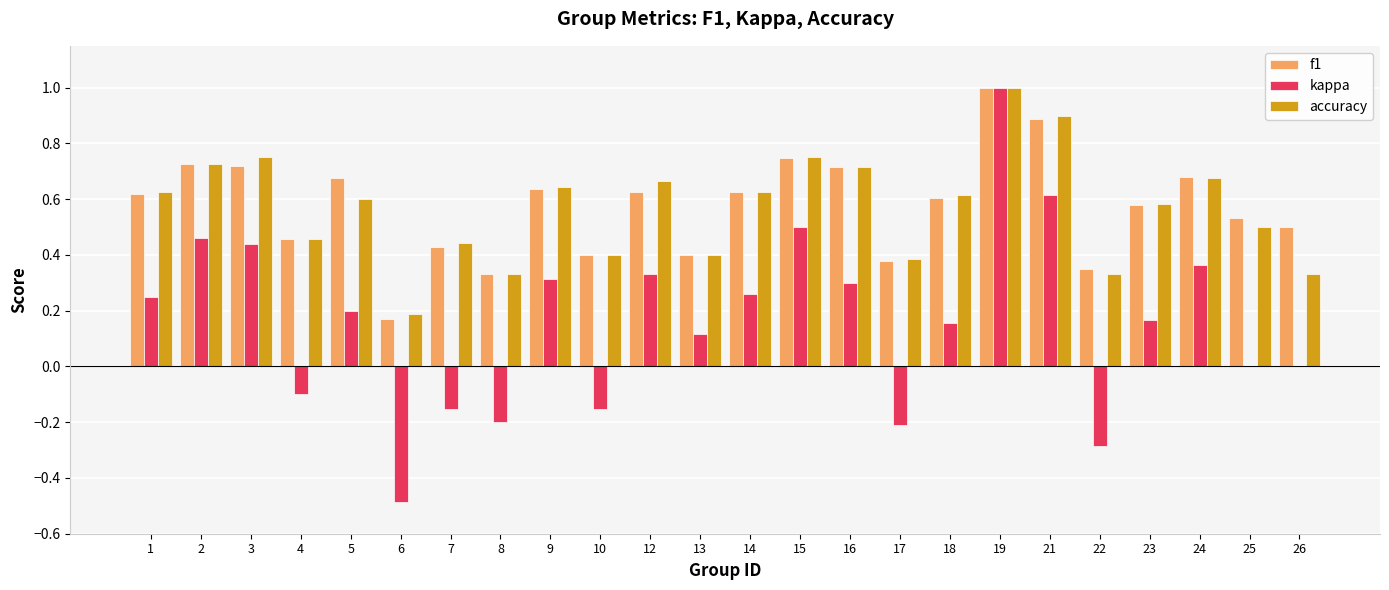

At which label does f1 reach its peak?

19